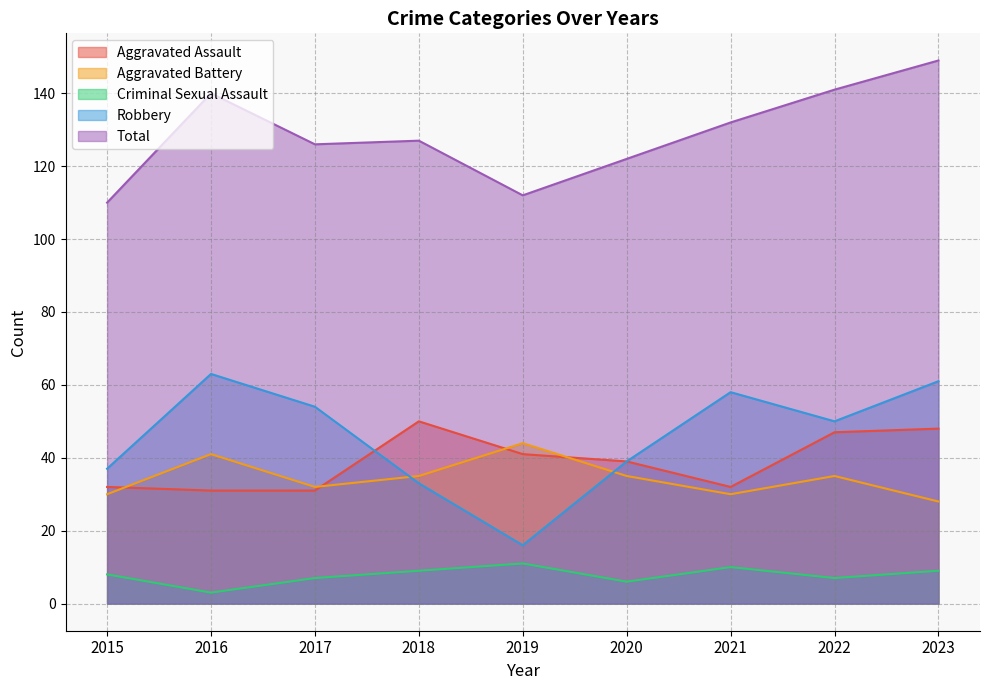

Where is Aggravated Assault nearest to the value 40?

2019